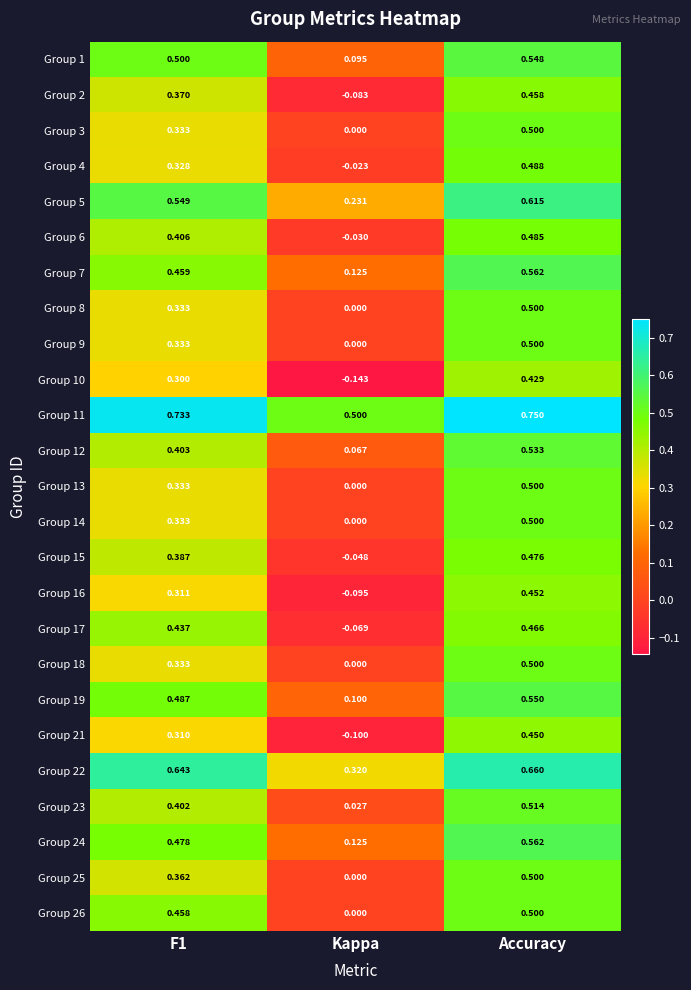

At which category is the sum across all series the highest?

Accuracy